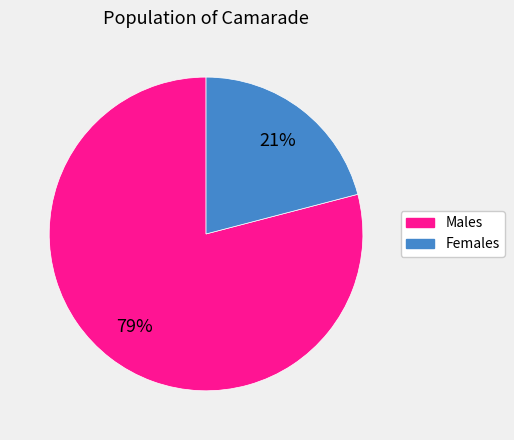

To the nearest percent, what is the average slice percentage?

50%